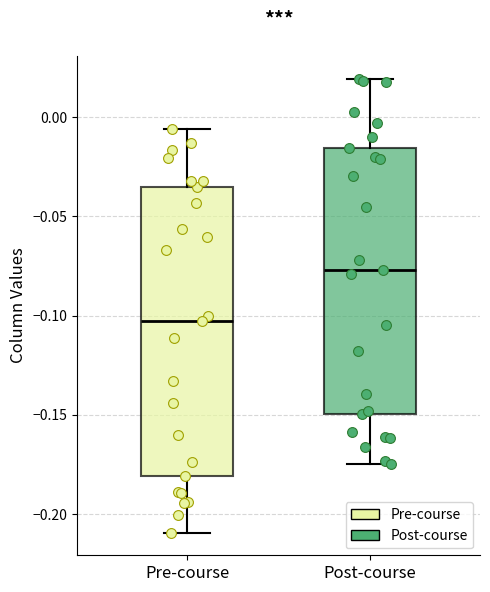

Which box's median line is the highest?

Post-course